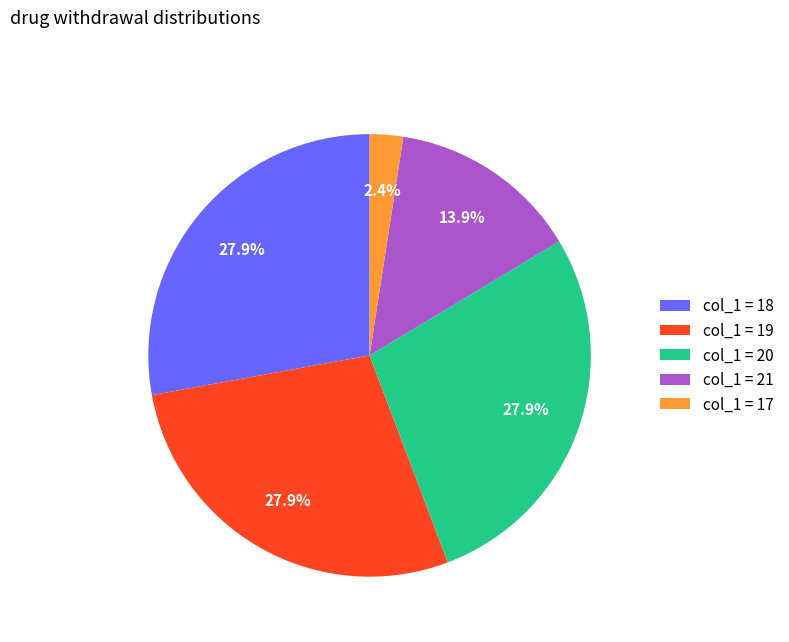

How many segments does this pie chart have?

5